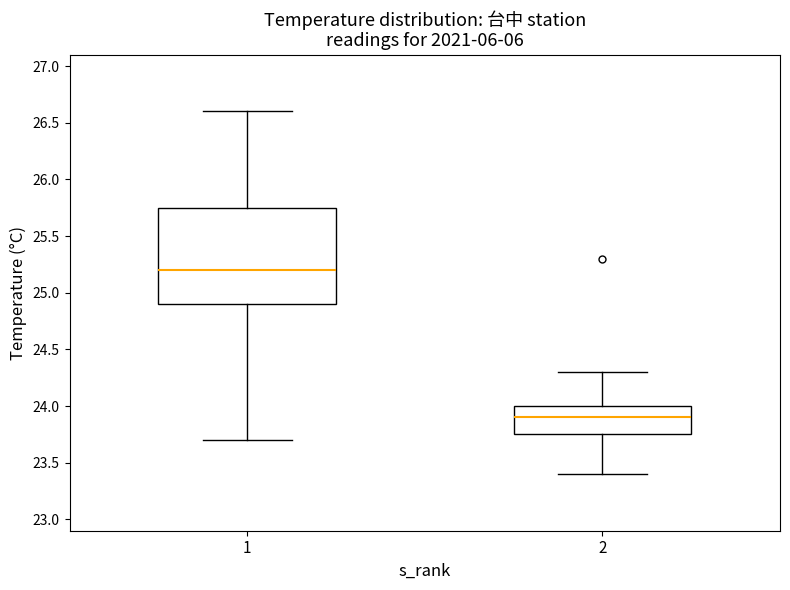

Where does the upper whisker of the box at x = 2 end on the y-axis? The values are not printed on the chart, so give them approximately, as read against the axis.

24.30